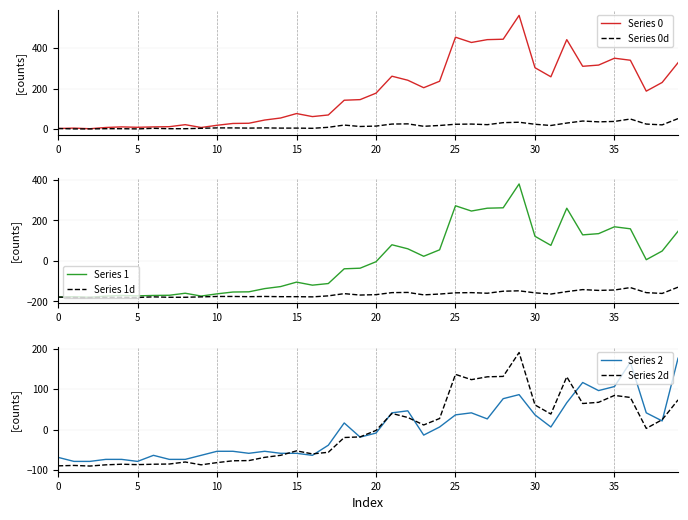

How many data points does each series have?

40